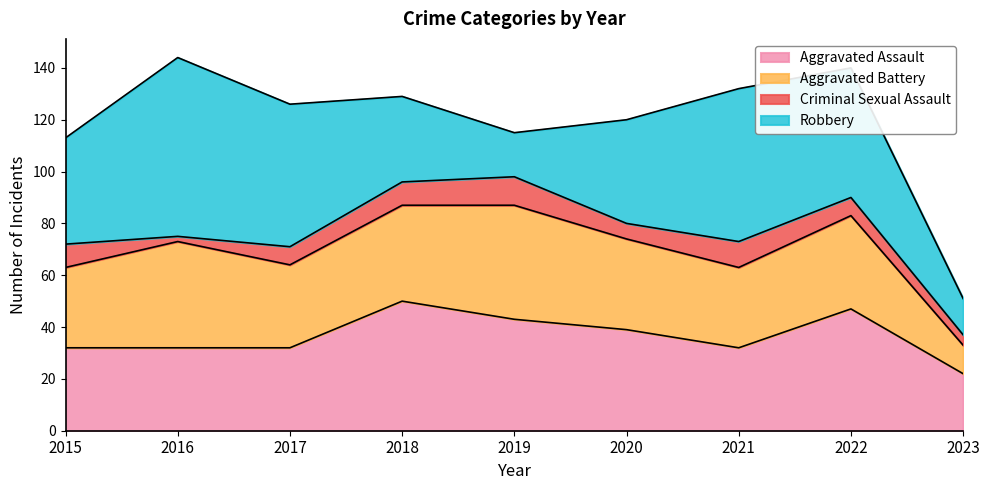

Where is the first local minimum for Aggravated Battery?

2017